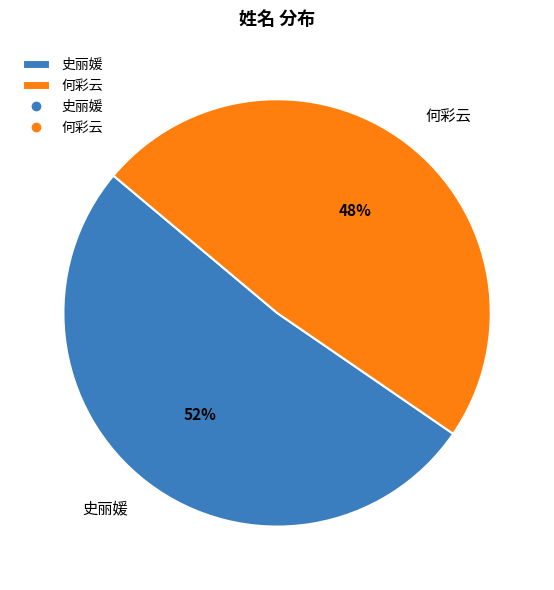

Rank the categories by value from highest to lowest.

史丽媛, 何彩云